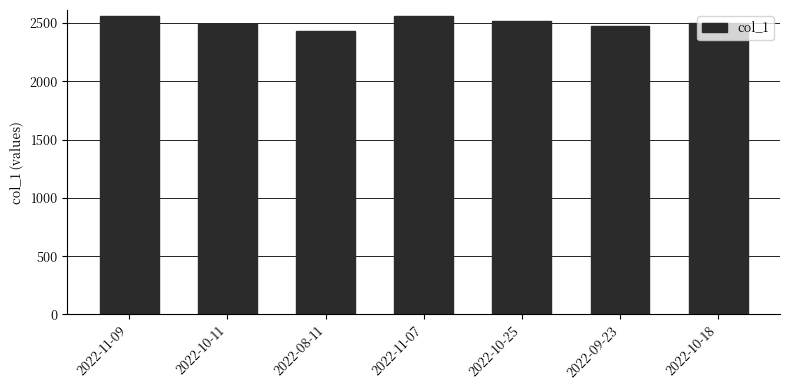

How many series are shown in this chart?

1